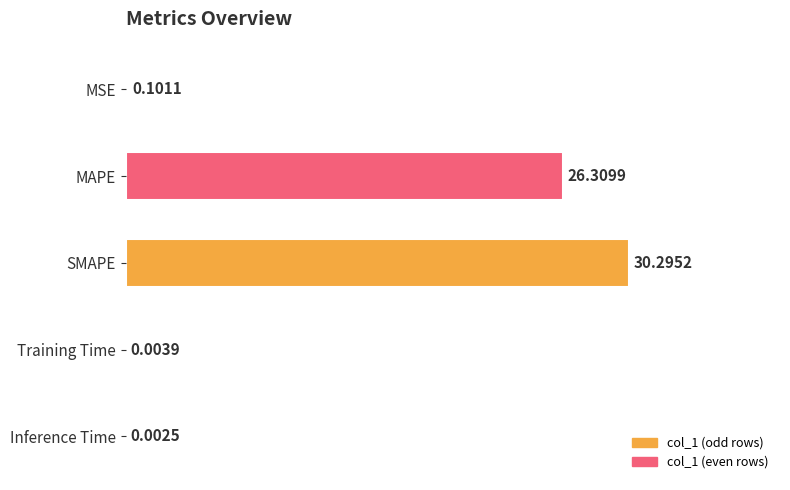

Are the bars horizontal?

Yes